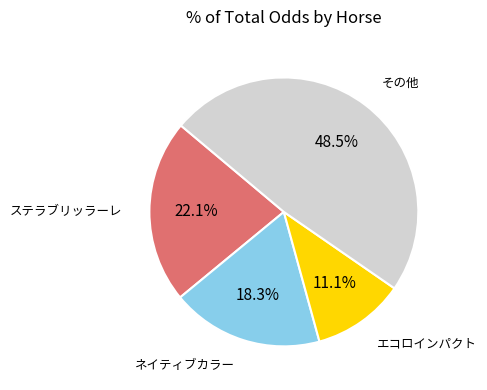

Is there any slice that represents more than half of the pie?

No